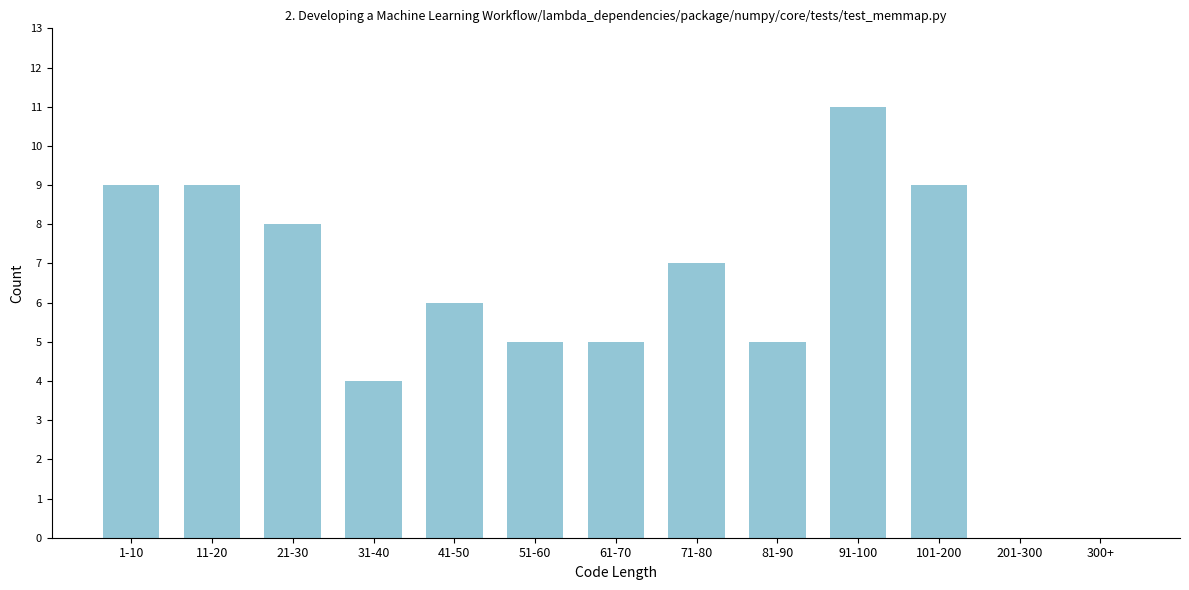

Reading right to left, list all the values displayed in this chart.

300+=0	201-300=0	101-200=9	91-100=11	81-90=5	71-80=7	61-70=5	51-60=5	41-50=6	31-40=4	21-30=8	11-20=9	1-10=9